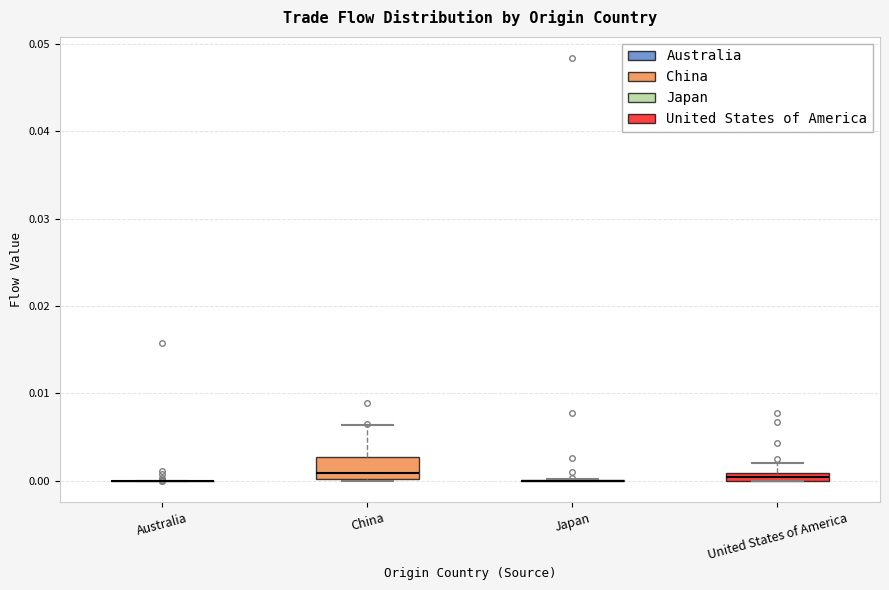

Which box is the tallest, from its lower edge to its upper edge?

China